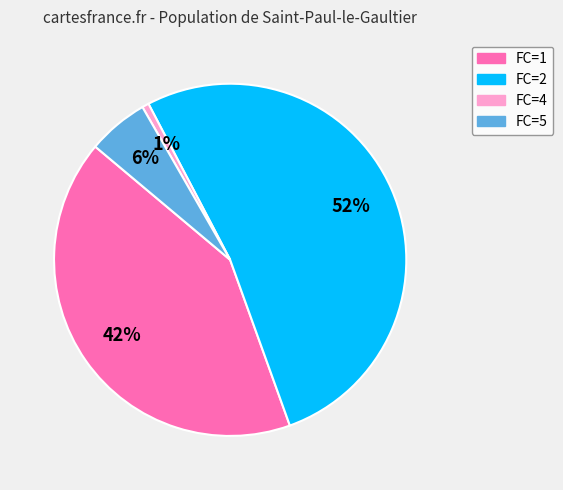

Is there a majority slice in this chart?

Yes